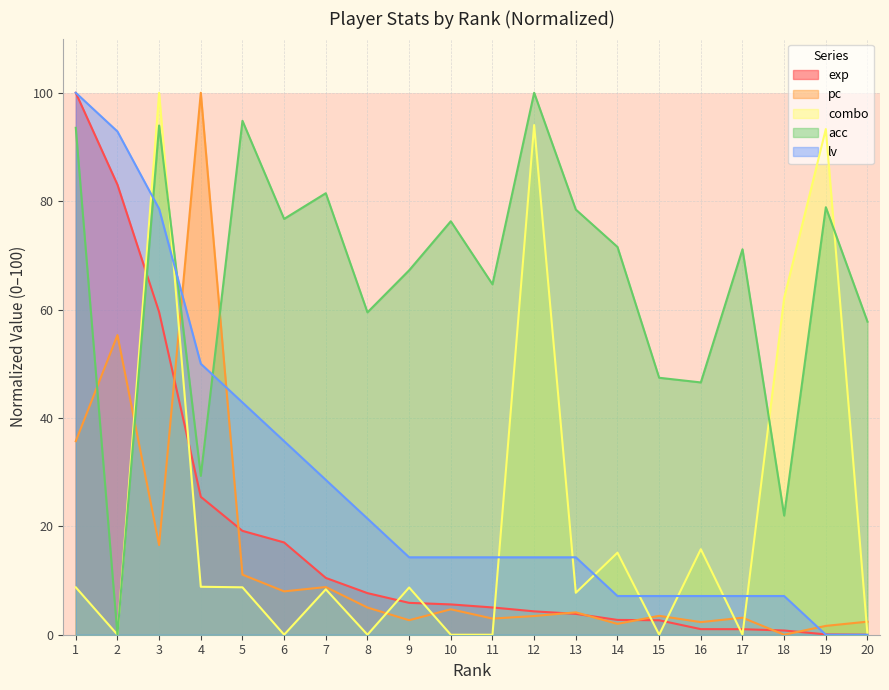

True or false: lv has more than 0 points higher than both neighbors.

False